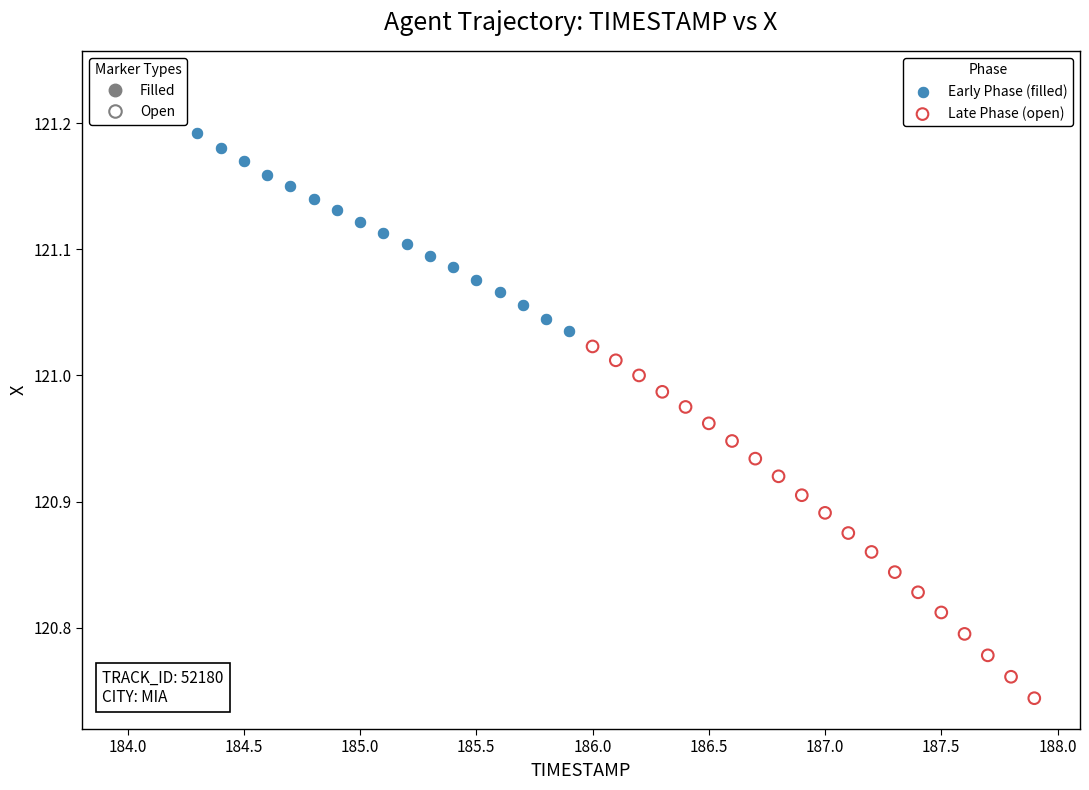

Which series has the largest Y range (max minus min)?

Late Phase (open)